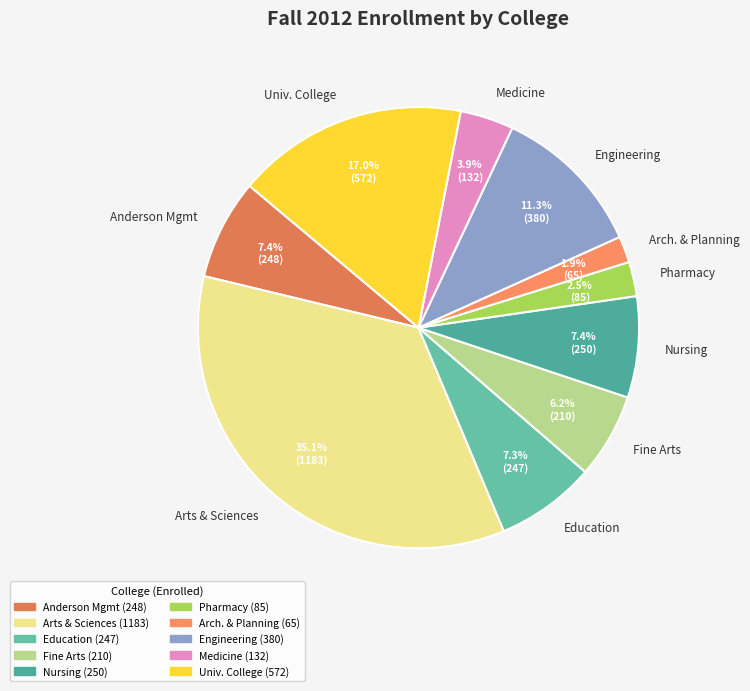

Does Engineering represent more than half of the total?

No